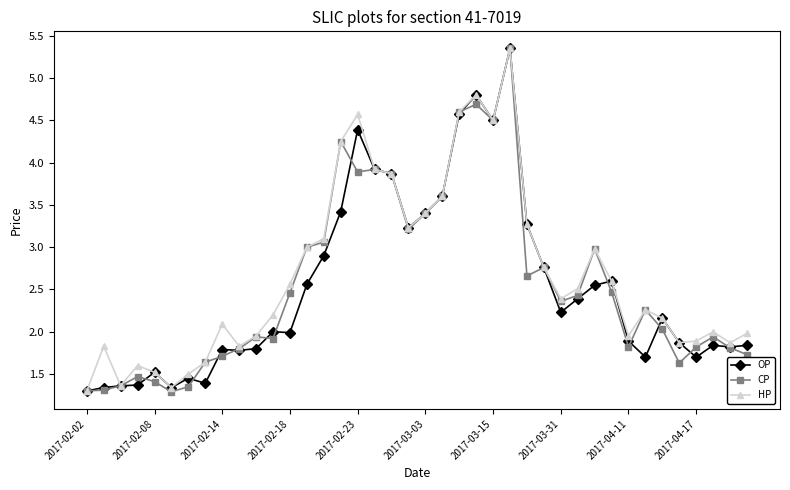

What is the minimum value for CP?

1.3